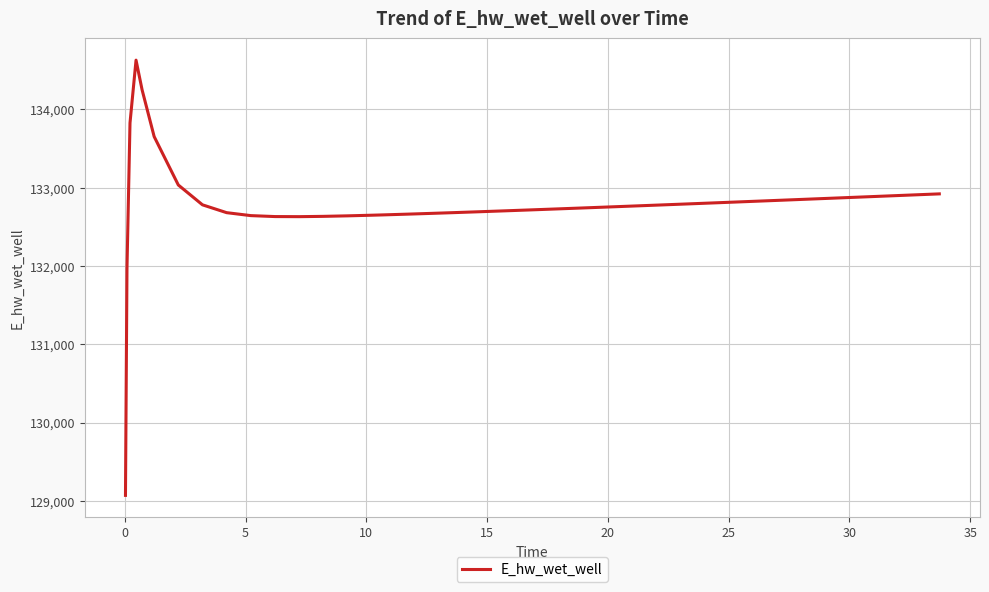

What is the smallest value displayed?

129070.3